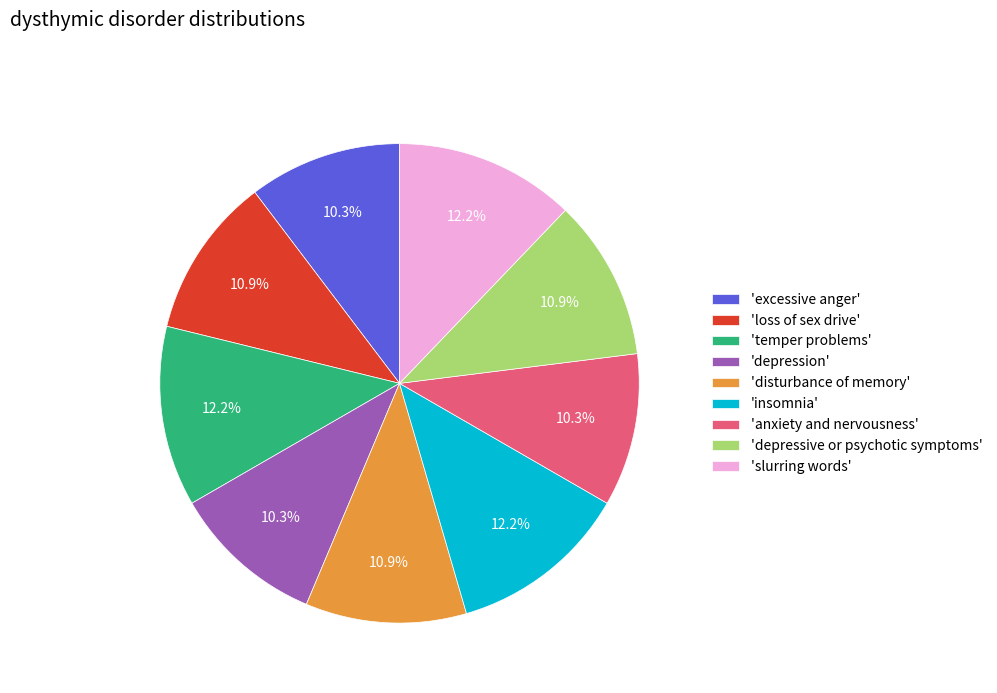

How many segments does this pie chart have?

9